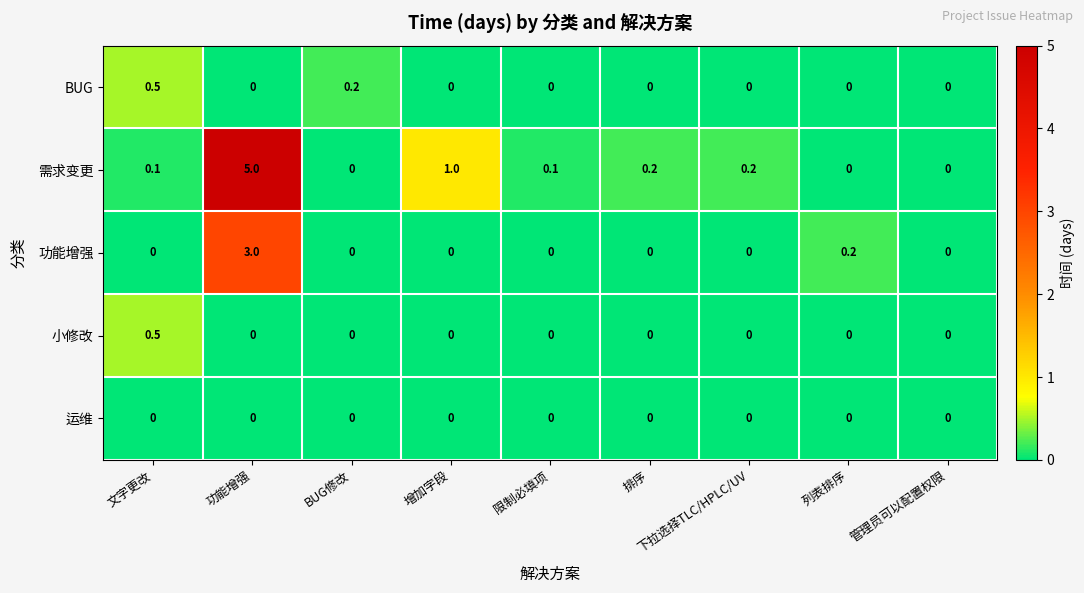

Which series has the largest total across all categories?

需求变更